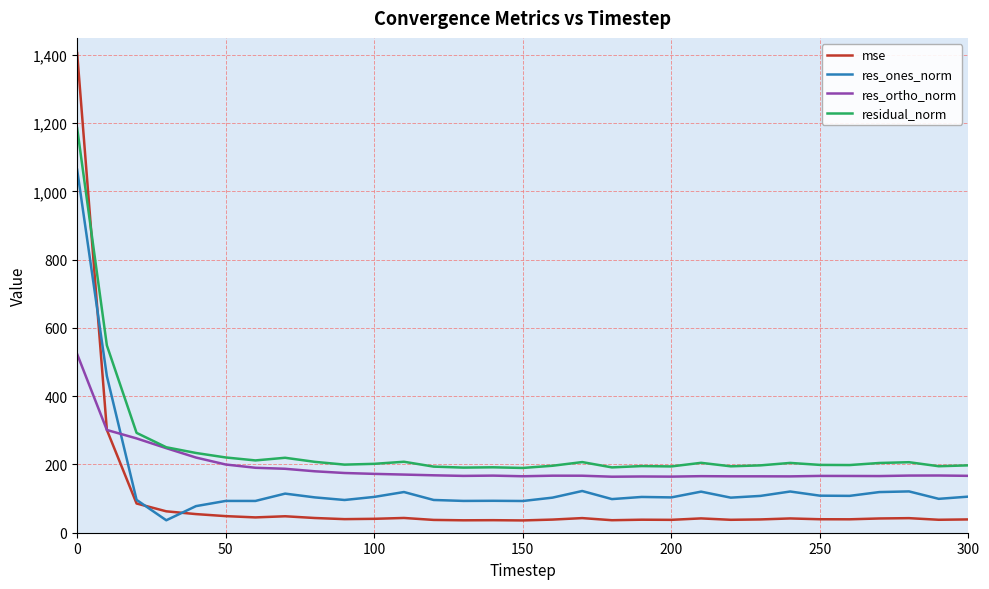

What is the difference between the maximum and minimum values in the residual_norm series?

995.8